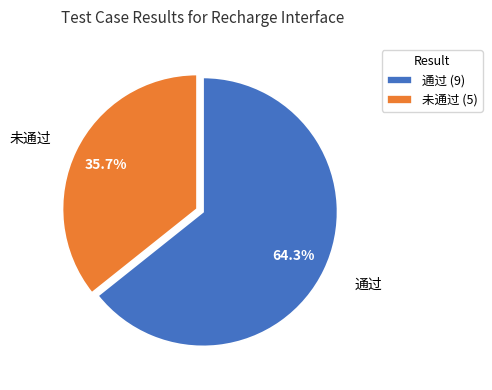

Which has a higher value, 通过 or 未通过?

通过